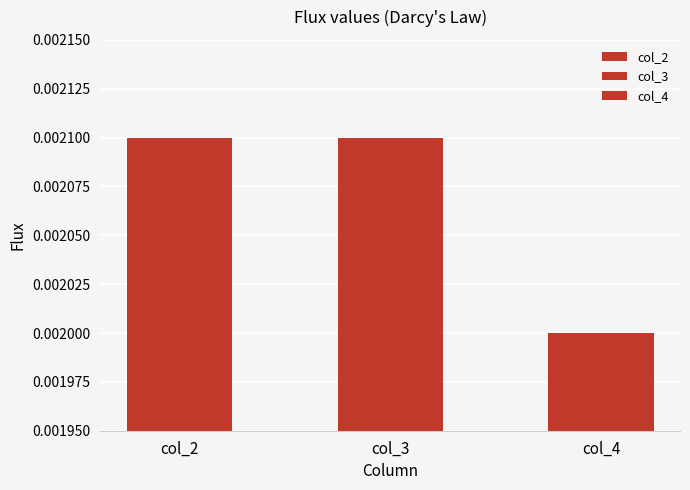

Which series has the largest total across all categories?

col_2